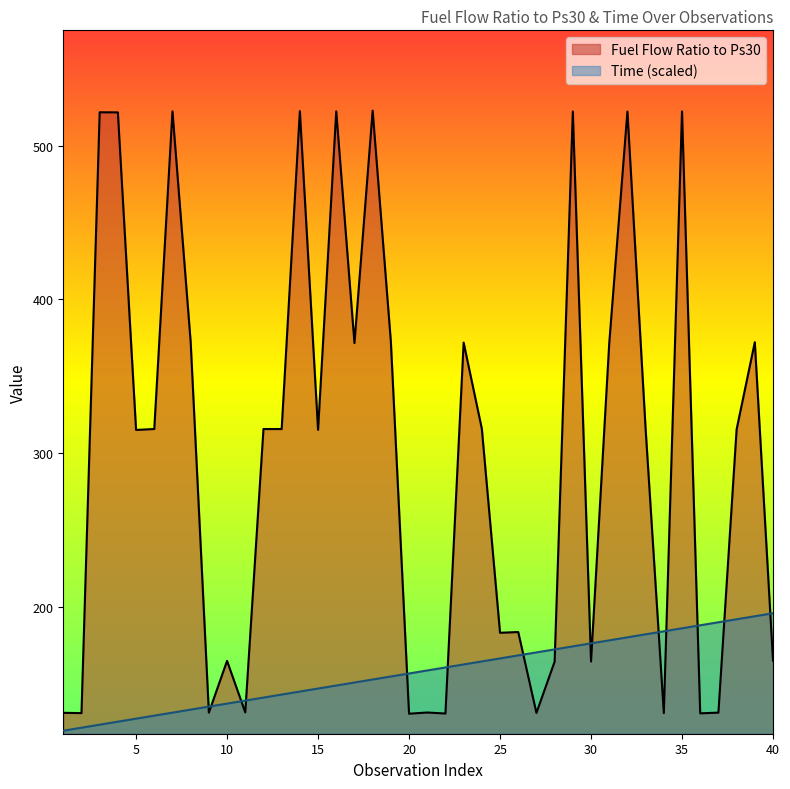

At which label does Time first exceed 158?

21